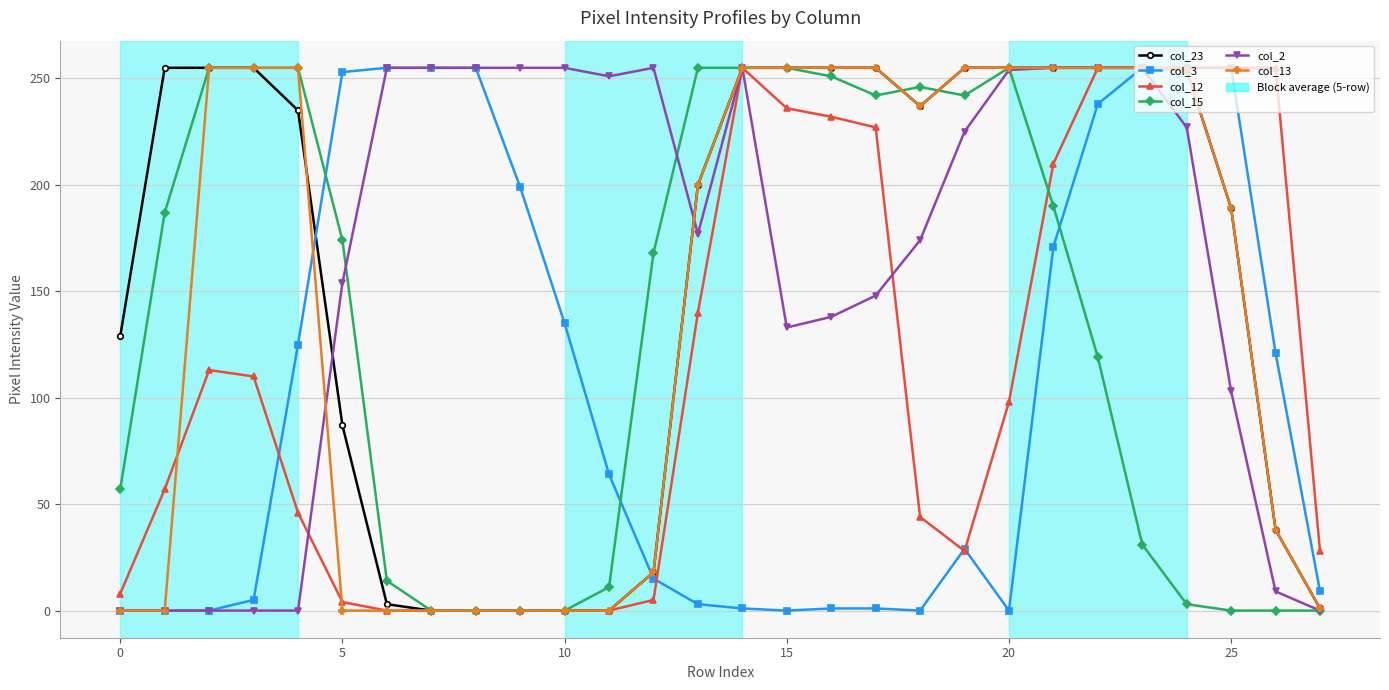

What is the highest value of the col_23 series?

255